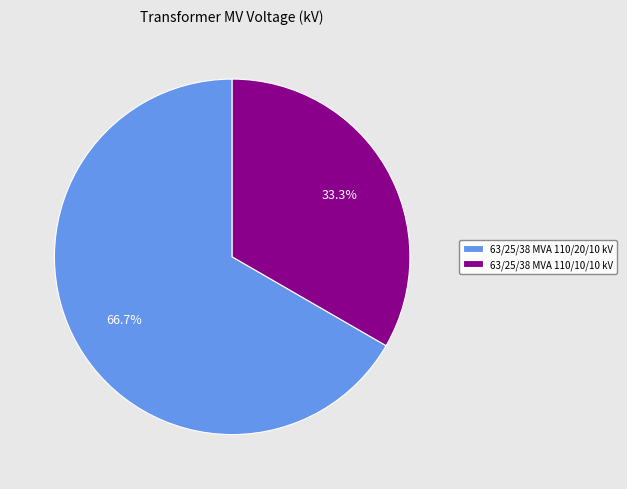

Count the number of slices in the pie.

2